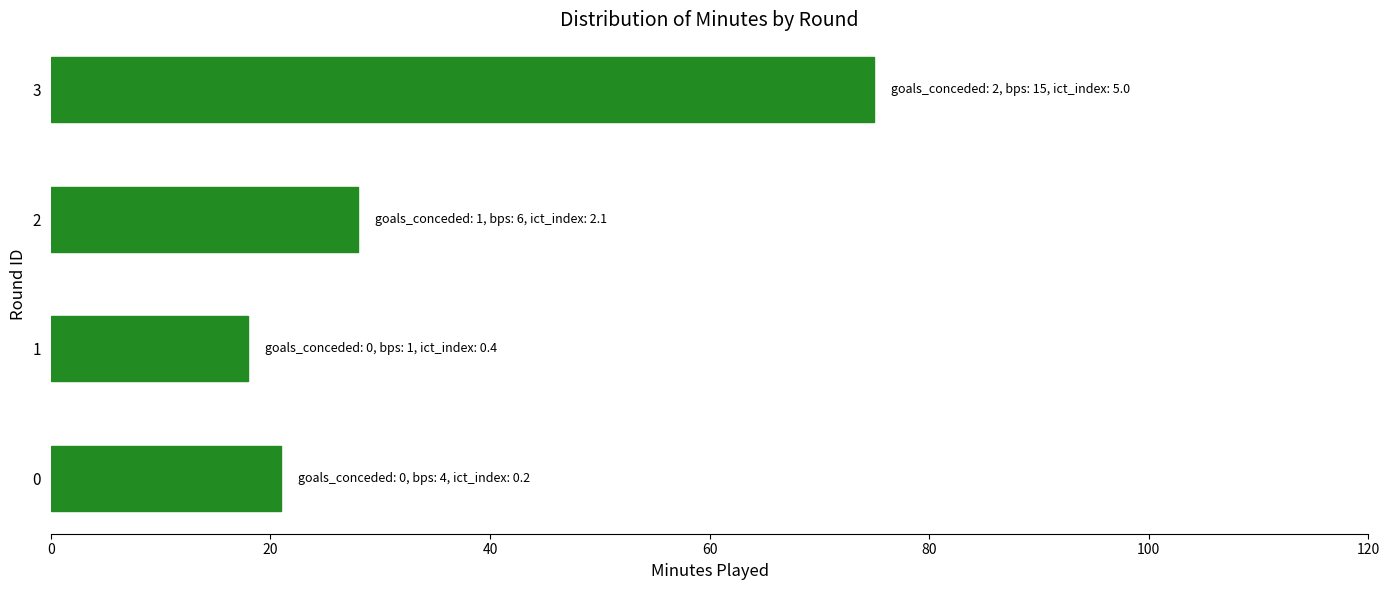

Which has a higher value, 3 or 0?

3